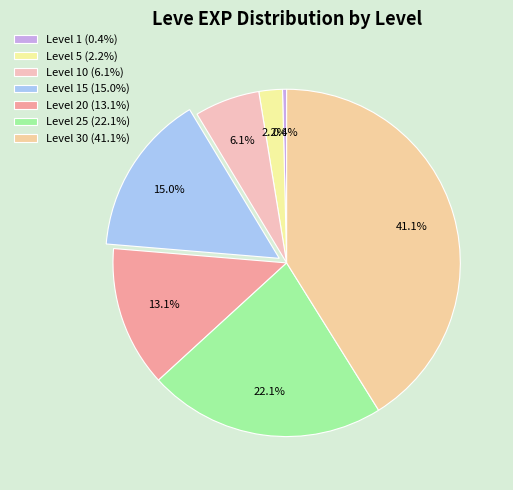

Count the number of slices in the pie.

7